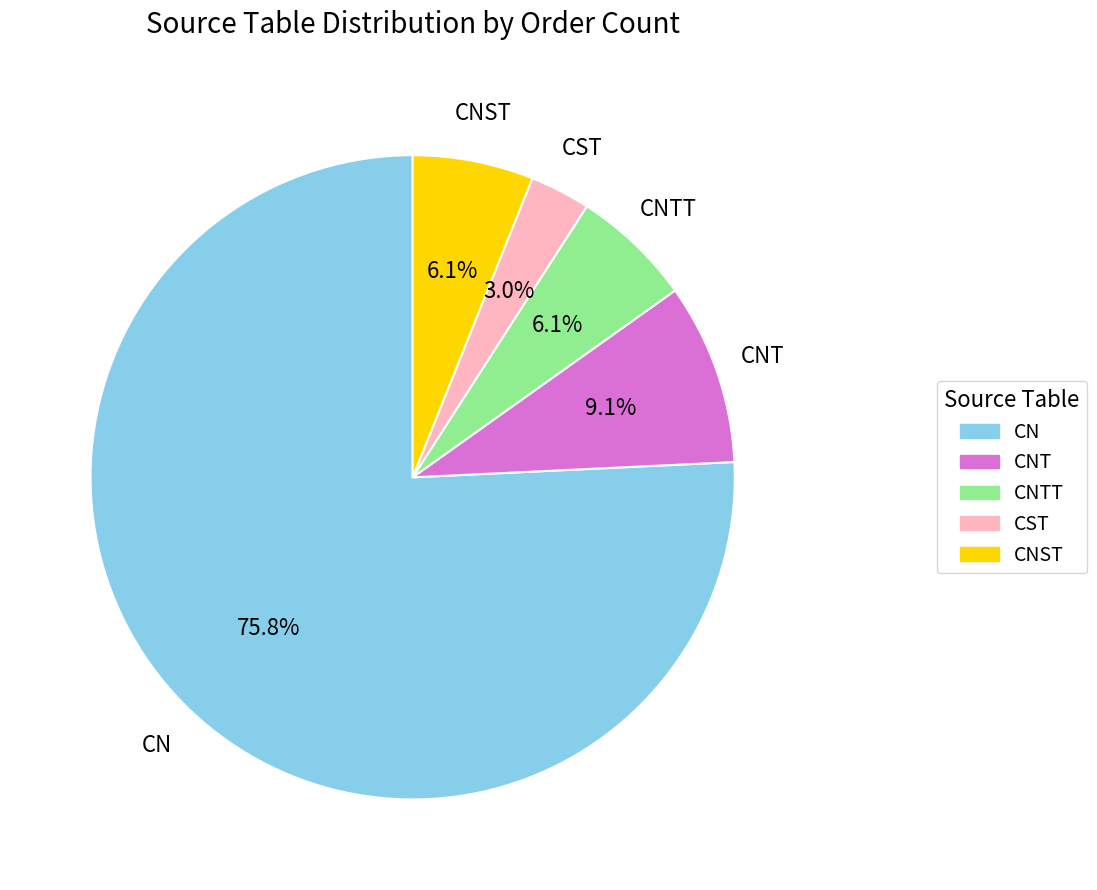

How many segments does this pie chart have?

5